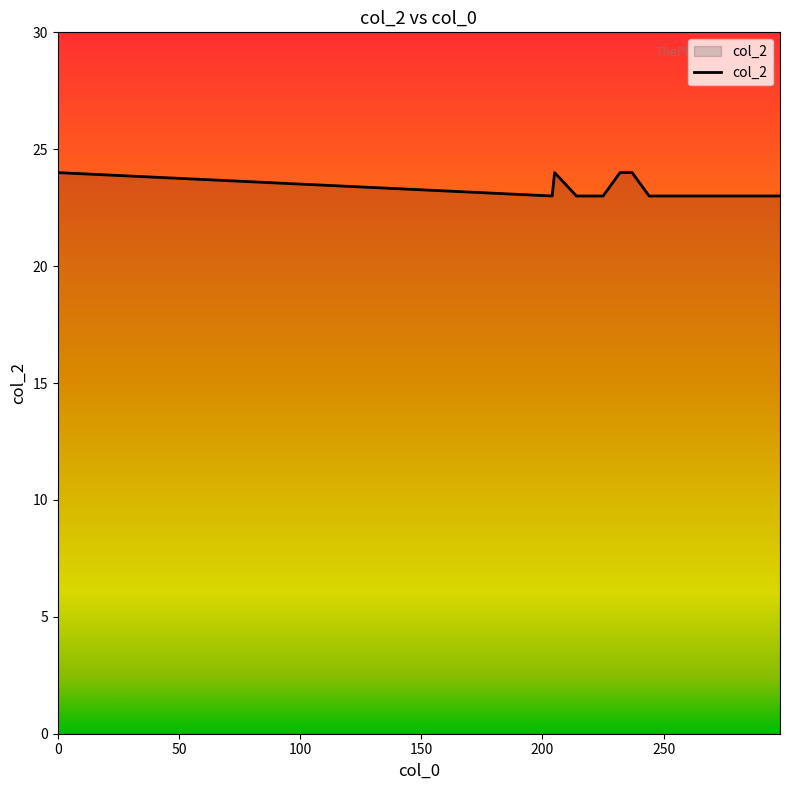

What is the minimum value shown in the chart?

23